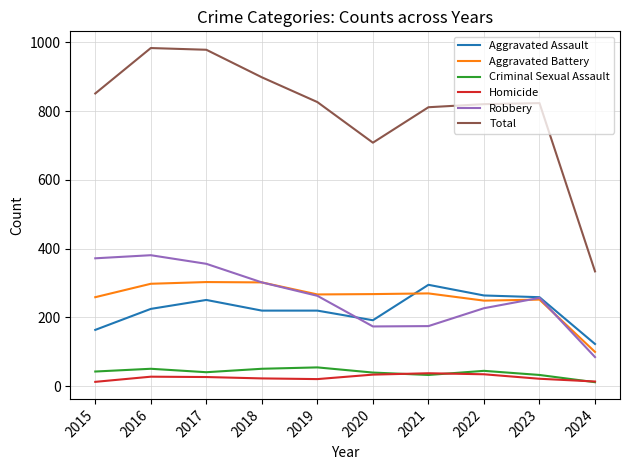

Which series has the widest spread of values?

Total